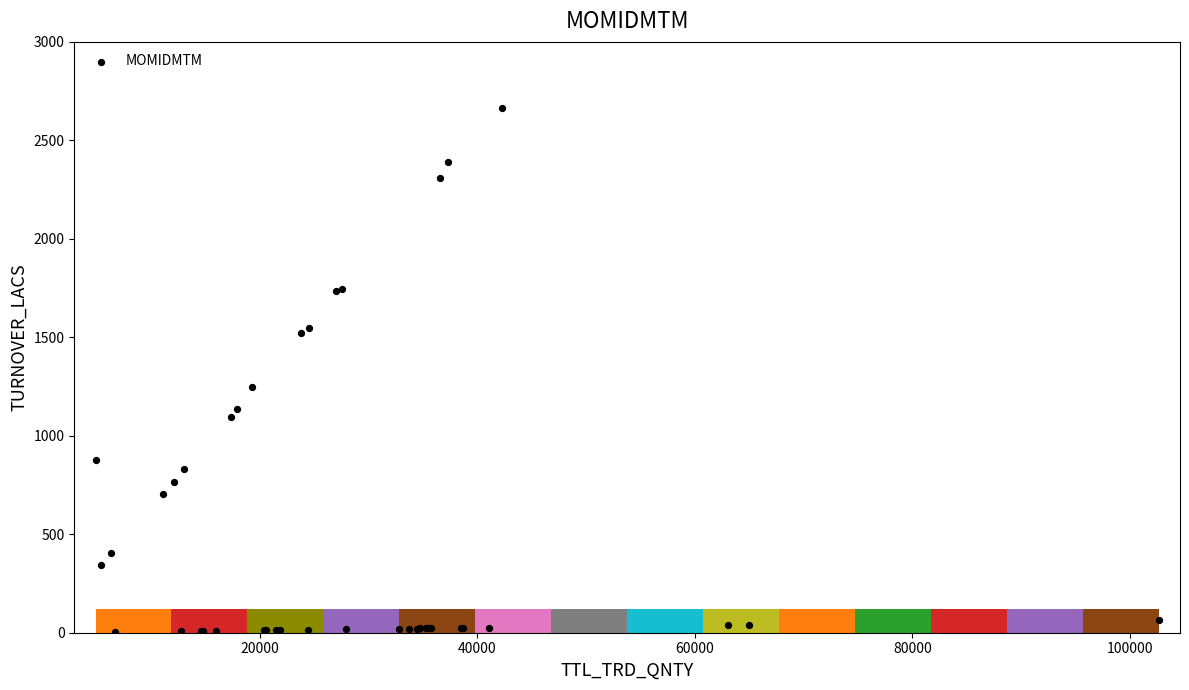

What Y value in the scatter plot is closest to 1334?

1245.4